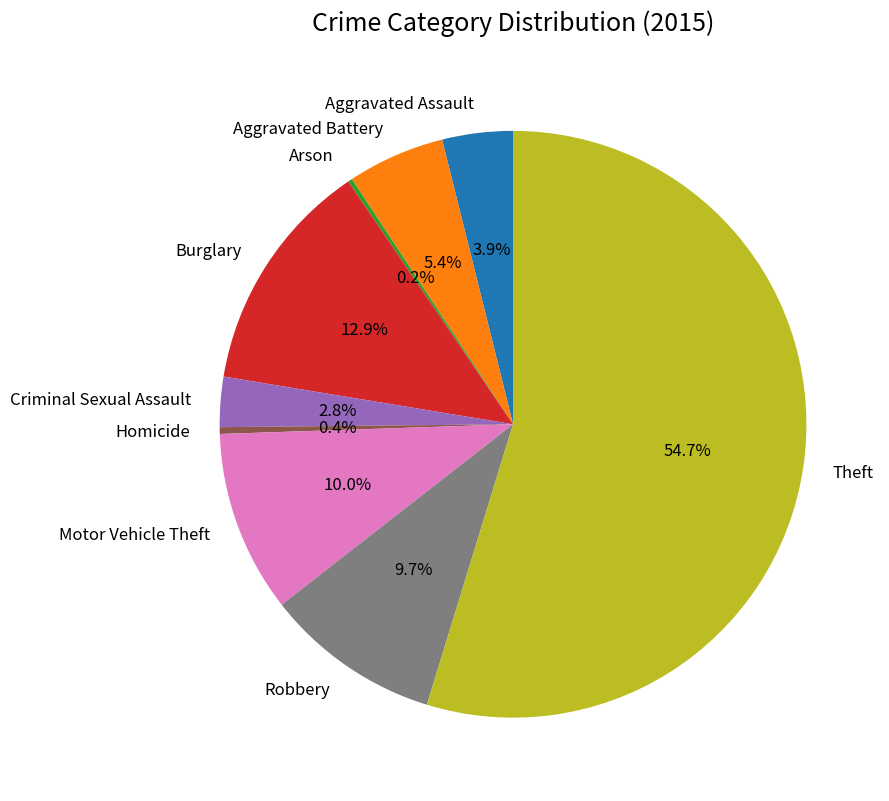

To the nearest percent, what is the difference between the Aggravated Assault and Burglary slice percentages?

9%